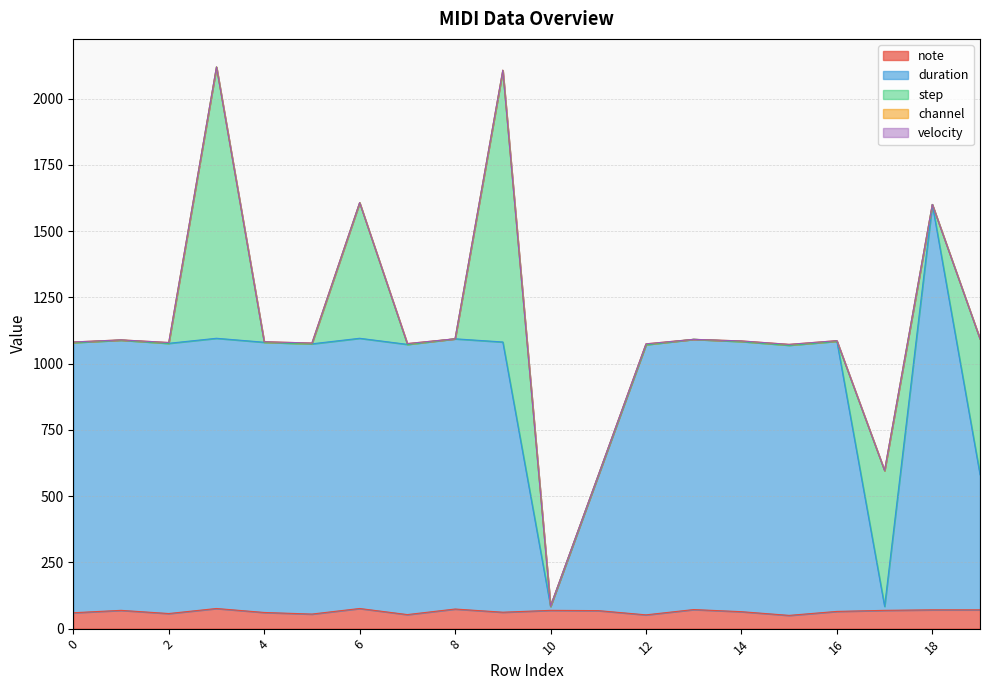

Reading left to right, what are all the values shown in this chart?

note: 60	69	57	76	61	55	76	53	74	62	69	68	52	72	64	50	65	69	71	71
duration: 1020	1020	1020	1020	1020	1020	1020	1020	1020	1020	15	510	1020	1020	1020	1020	1020	15	1530	510
step: 0	0	0	1024	0	0	512	0	0	1024	0	0	0	0	0	0	0	512	0	512
channel: 2	1	3	0	2	3	0	3	0	2	1	1	3	0	2	3	2	1	0	1
velocity: 0	0	0	0	0	0	0	0	0	0	0	0	0	0	0	0	0	0	0	0